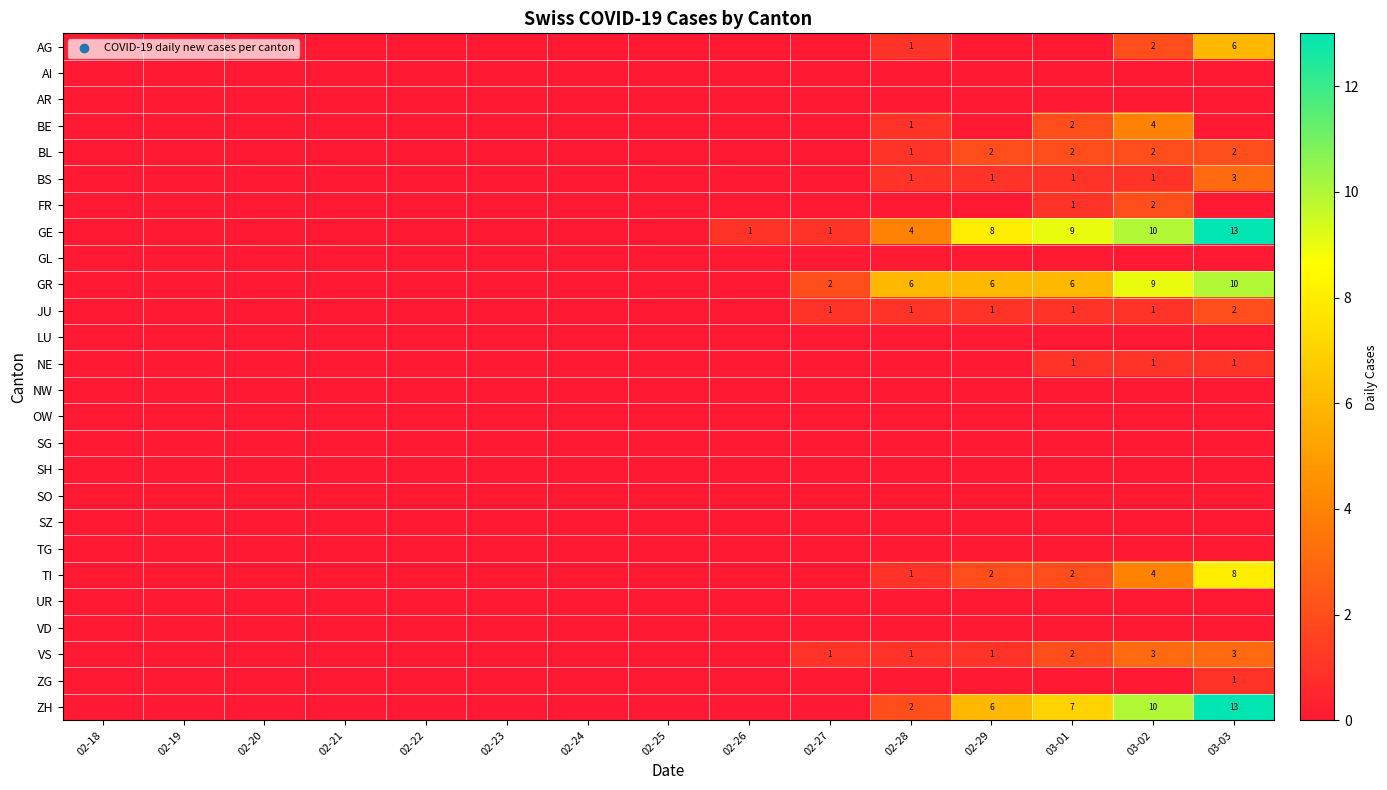

The BL series shows 2 at 02-29. True or false?

True